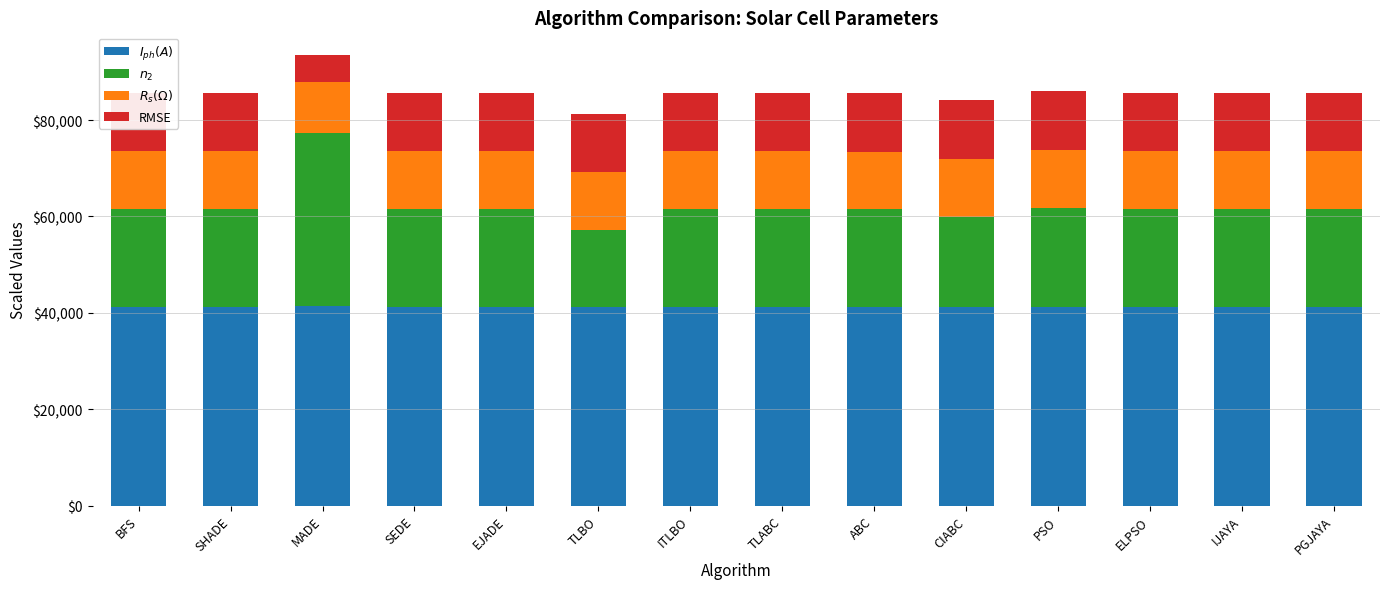

What are all the series names shown in the legend?

$I_{ph}(A)$, $n_2$, $R_s (\Omega)$, RMSE